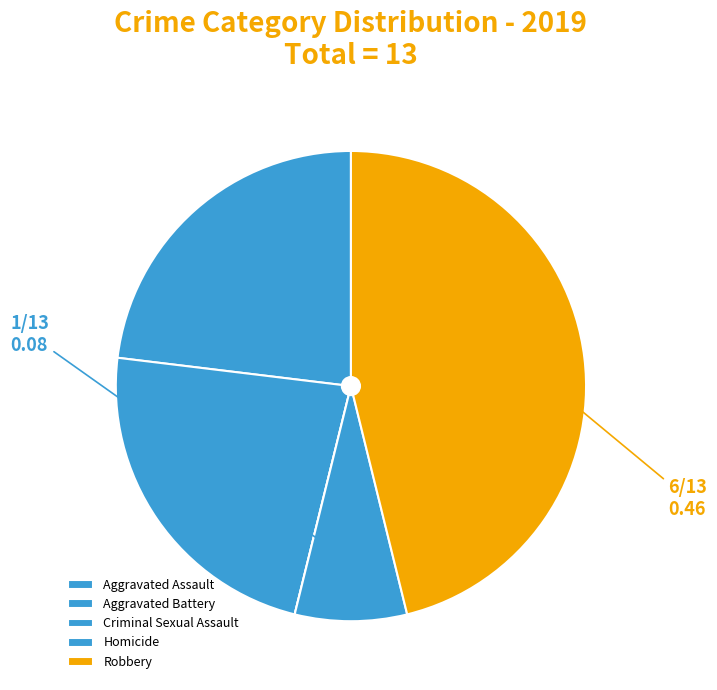

What percentage is NOT represented by Aggravated Battery?

76.9%